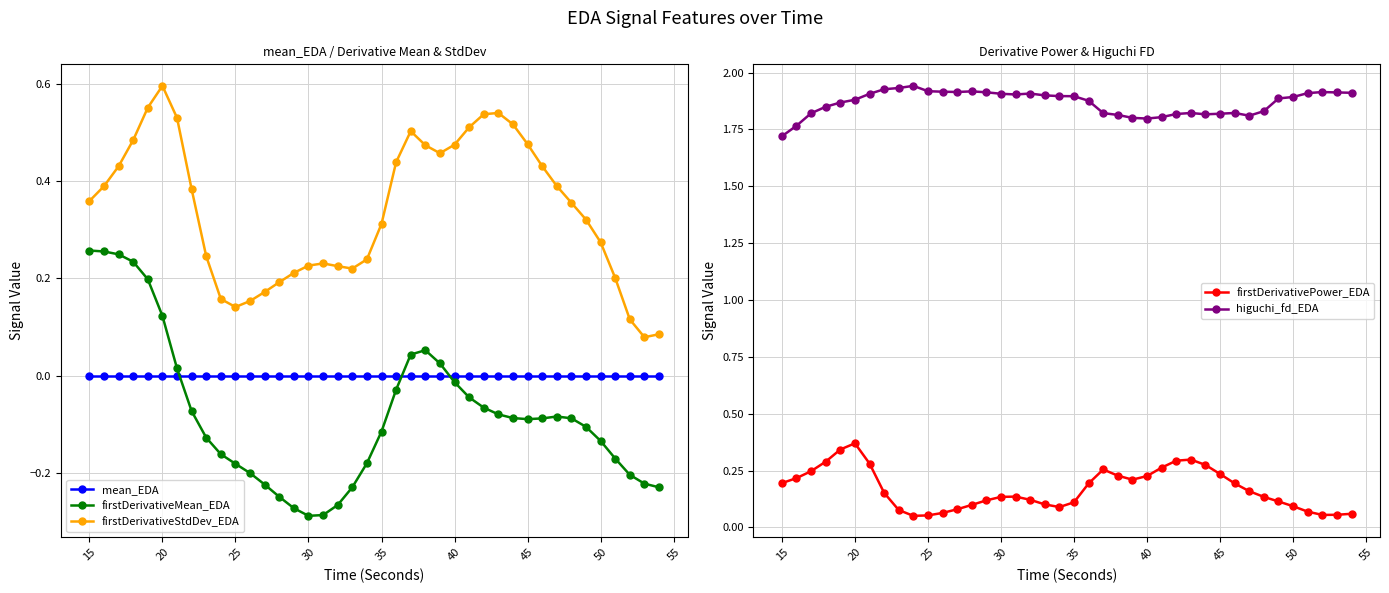

At which category does firstDerivativeStdDev_EDA reach its first local valley?

25